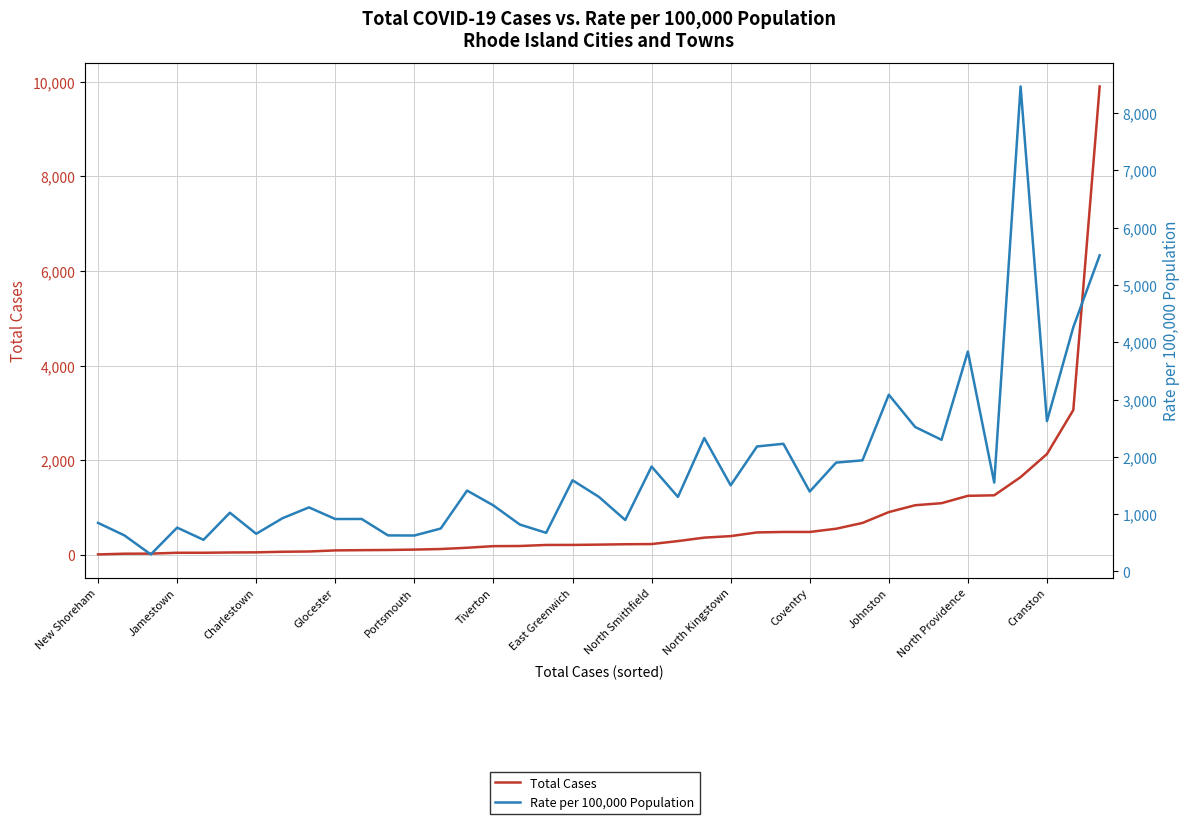

Is the value of Total Cases at 26 greater than the value of Rate per 100,000 Population at Charlestown?

Yes